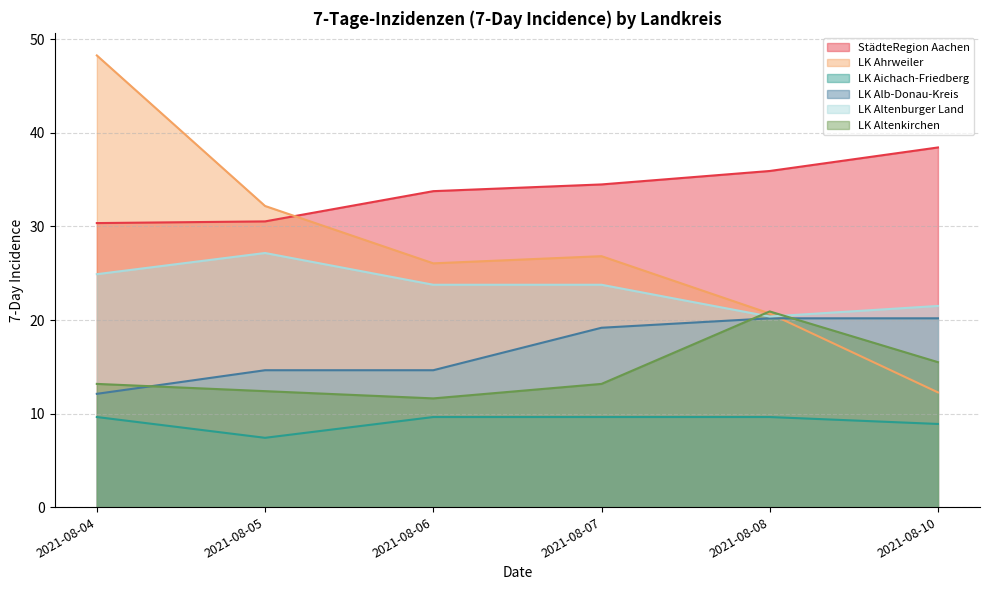

What is the maximum value for LK Altenburger Land?

27.2